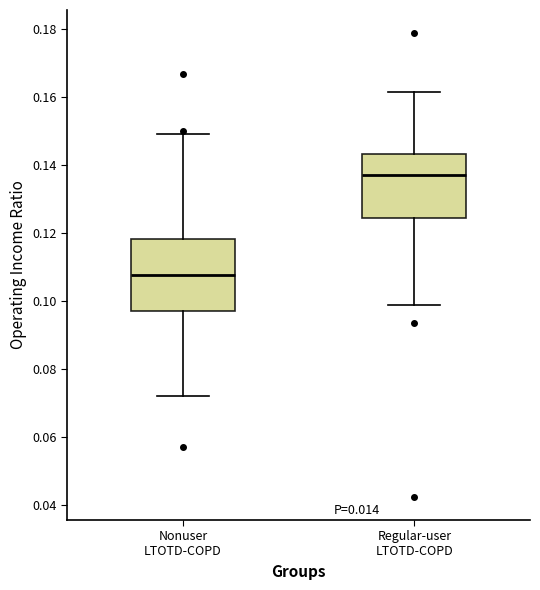

Reading left to right, transcribe this box plot: for each box, give where its median line is, the range the box spans, and where its two whiskers end, as read against the y-axis. The values are not printed on the chart, so give them approximately, as read against the axis.

Nonuser LTOTD-COPD: median 0.108, box 0.098 to 0.118, whiskers 0.072 to 0.150
Regular-user LTOTD-COPD: median 0.136, box 0.124 to 0.144, whiskers 0.098 to 0.162